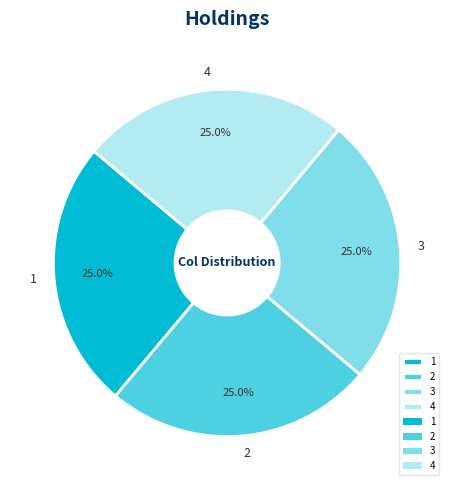

Does any single category account for the majority?

No